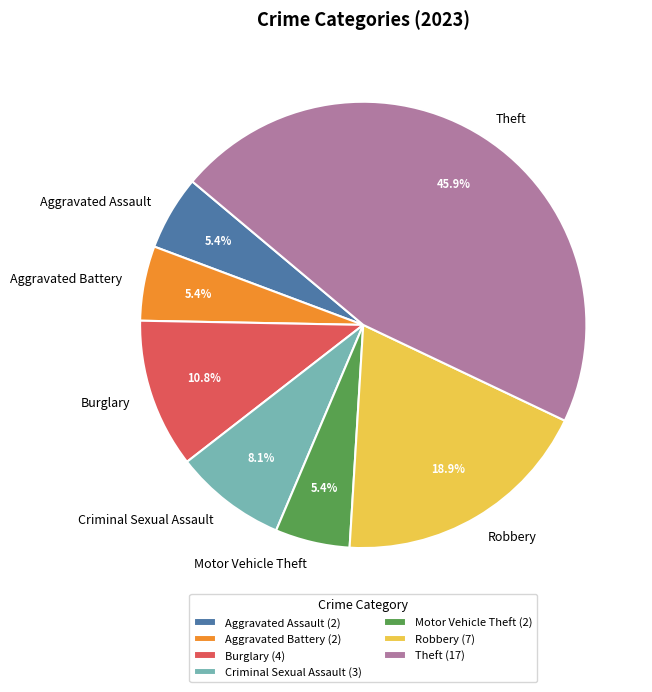

Approximately how many times larger is the value at Theft compared to Aggravated Battery?

8.5